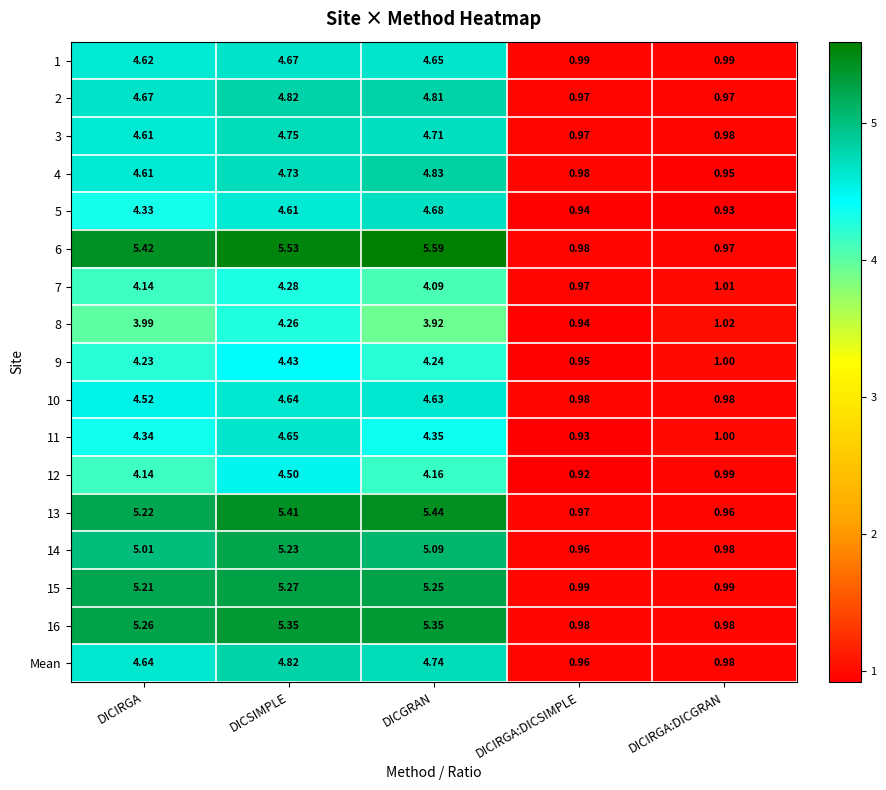

Which series has the largest total across all categories?

6